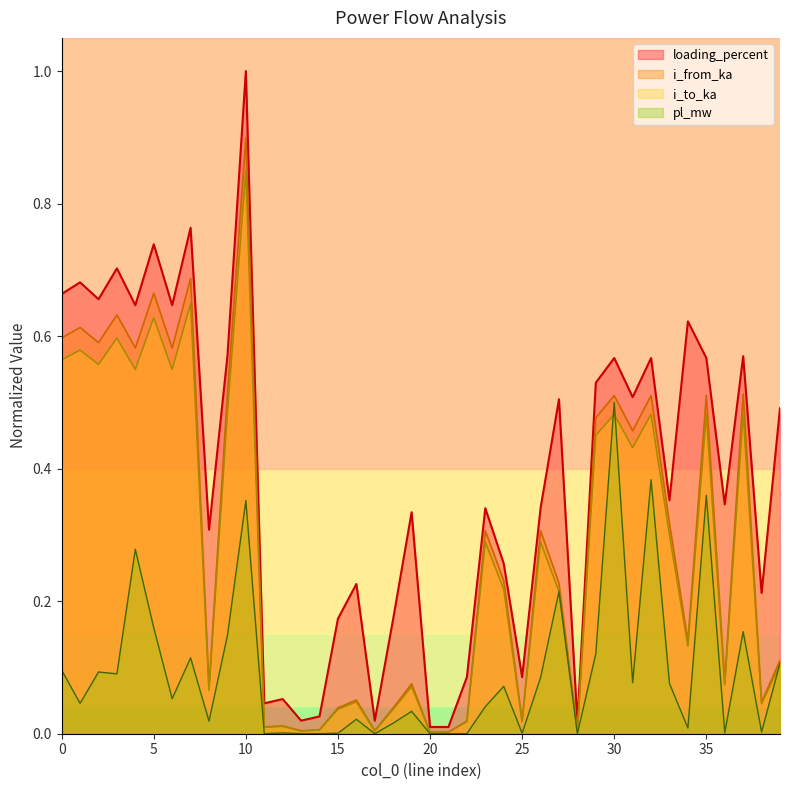

Reading right to left, extract all data points from this chart.

pl_mw: 0.1	0.0	0.2	0.0	0.4	0.0	0.1	0.4	0.1	0.5	0.1	0.0	0.2	0.1	0.0	0.1	0.0	0.0	0.0	0.0	0.0	0.0	0.0	0.0	0.0	0.0	0.0	0.0	0.0	0.4	0.1	0.0	0.1	0.1	0.2	0.3	0.1	0.1	0.0	0.1
i_from_ka: 0.1	0.0	0.5	0.1	0.5	0.1	0.3	0.5	0.5	0.5	0.5	0.0	0.2	0.3	0.0	0.2	0.3	0.0	0.0	0.0	0.1	0.0	0.0	0.1	0.0	0.0	0.0	0.0	0.0	0.9	0.5	0.1	0.7	0.6	0.7	0.6	0.6	0.6	0.6	0.6
i_to_ka: 0.1	0.0	0.5	0.1	0.5	0.1	0.3	0.5	0.4	0.5	0.5	0.0	0.2	0.3	0.0	0.2	0.3	0.0	0.0	0.0	0.1	0.0	0.0	0.0	0.0	0.0	0.0	0.0	0.0	0.8	0.5	0.1	0.6	0.5	0.6	0.5	0.6	0.6	0.6	0.6
loading_percent: 0.5	0.2	0.6	0.3	0.6	0.6	0.4	0.6	0.5	0.6	0.5	0.0	0.5	0.3	0.1	0.3	0.3	0.1	0.0	0.0	0.3	0.2	0.0	0.2	0.2	0.0	0.0	0.1	0.0	1.0	0.6	0.3	0.8	0.6	0.7	0.6	0.7	0.7	0.7	0.7